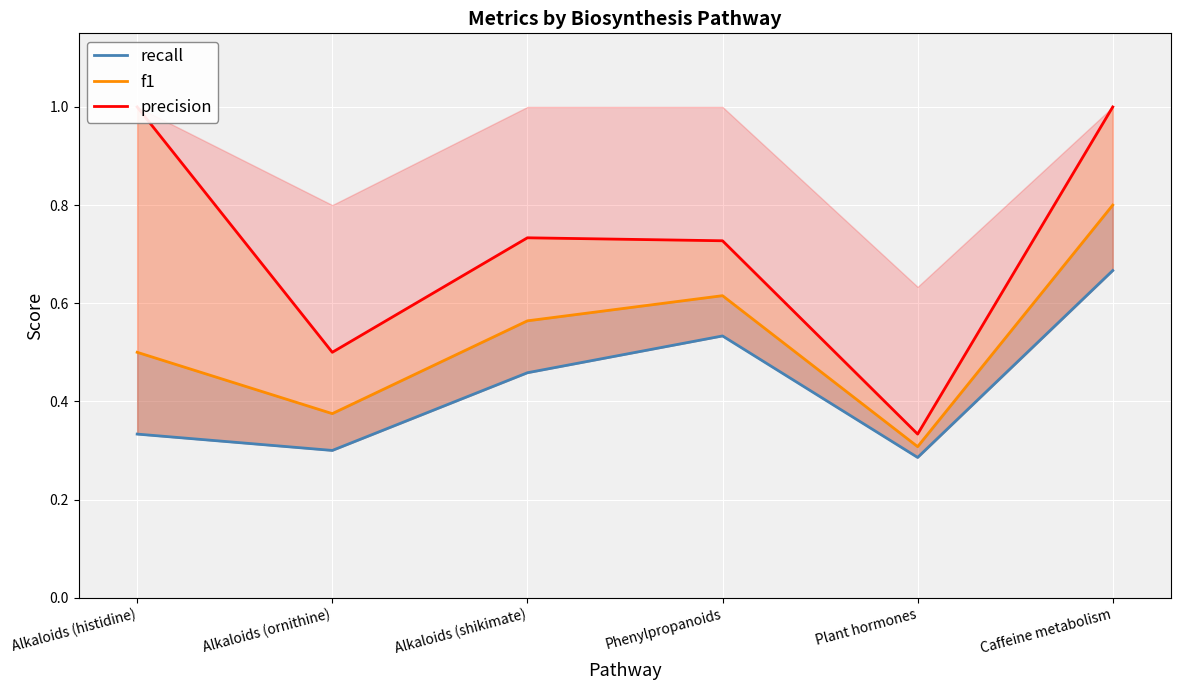

True or false: precision has a value of 1.0 at Caffeine metabolism.

True